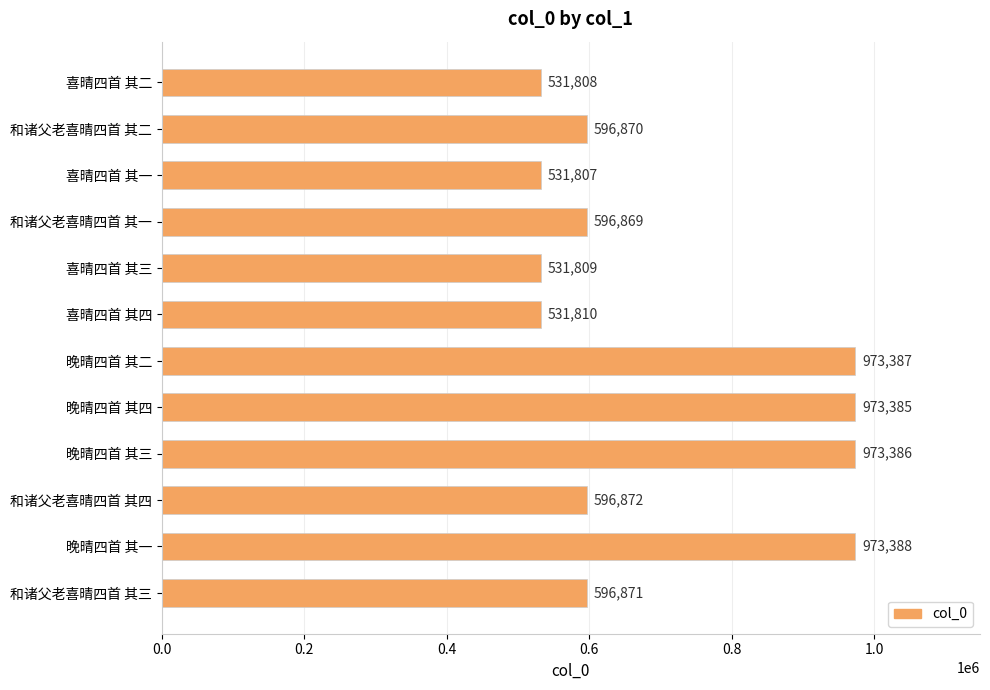

Where is the data nearest to the value 752597?

和诸父老喜晴四首 其四